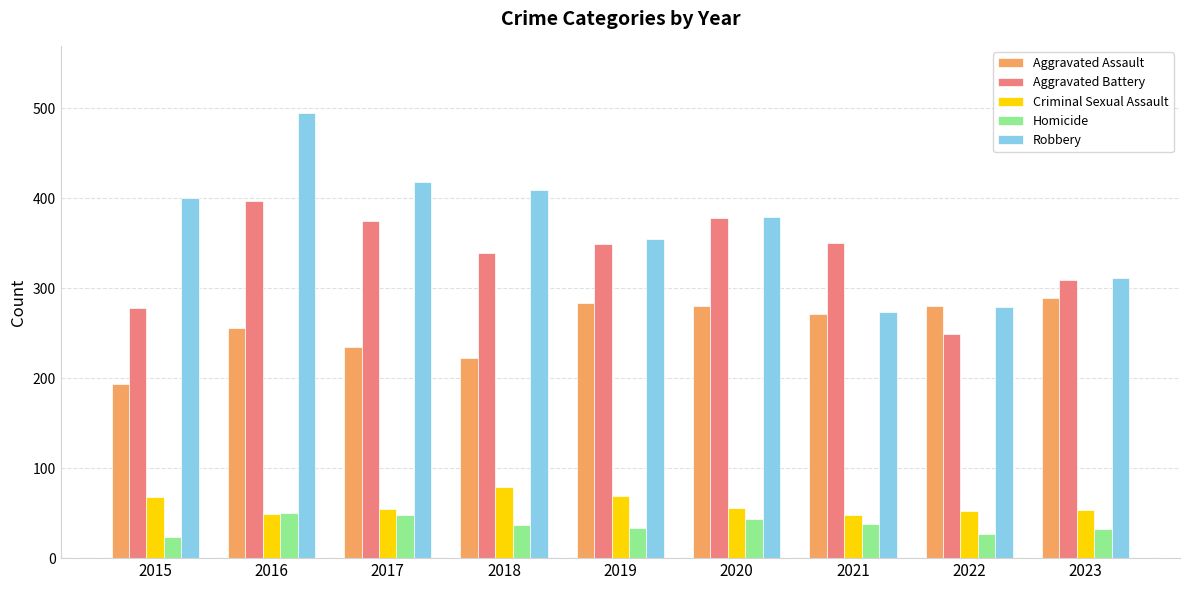

How many categories are shown in the chart?

9